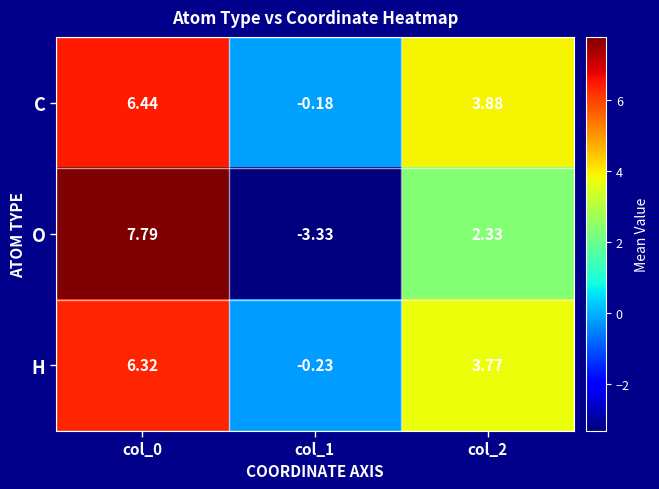

Which series changed the most between col_0 and col_2?

O